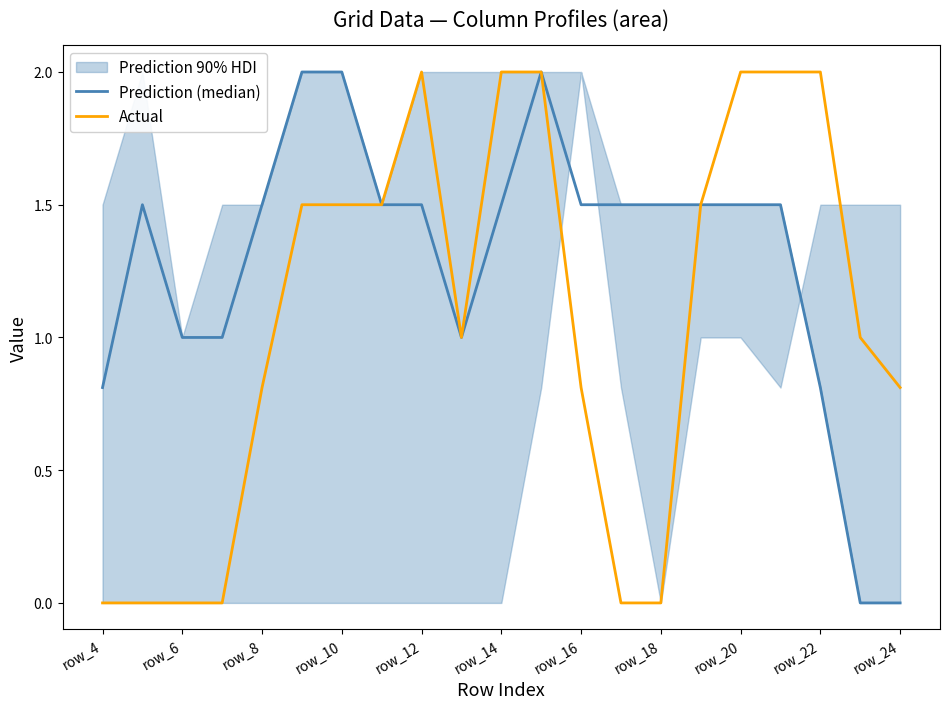

Which series has the largest range (max minus min)?

Prediction (median)